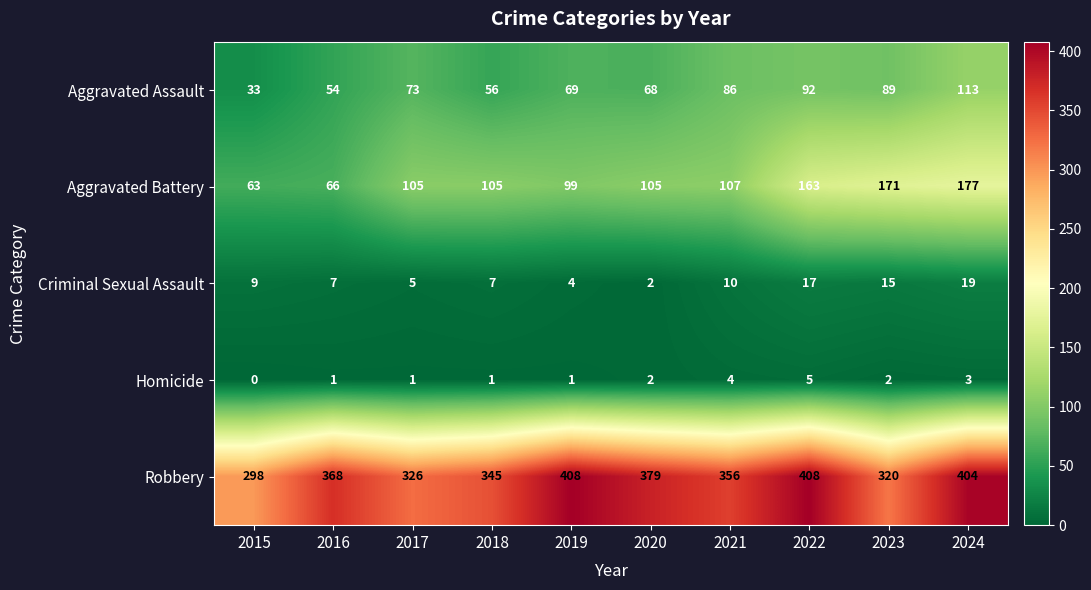

List the series in order of their peak value, lowest first.

Homicide, Criminal Sexual Assault, Aggravated Assault, Aggravated Battery, Robbery